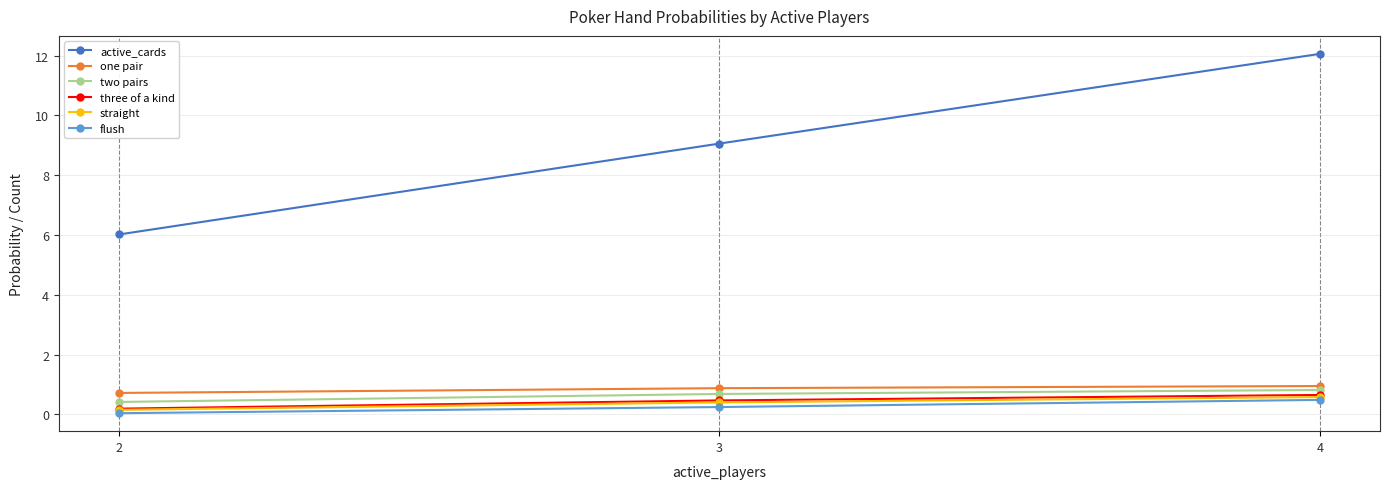

What is the highest value of the two pairs series?

0.8